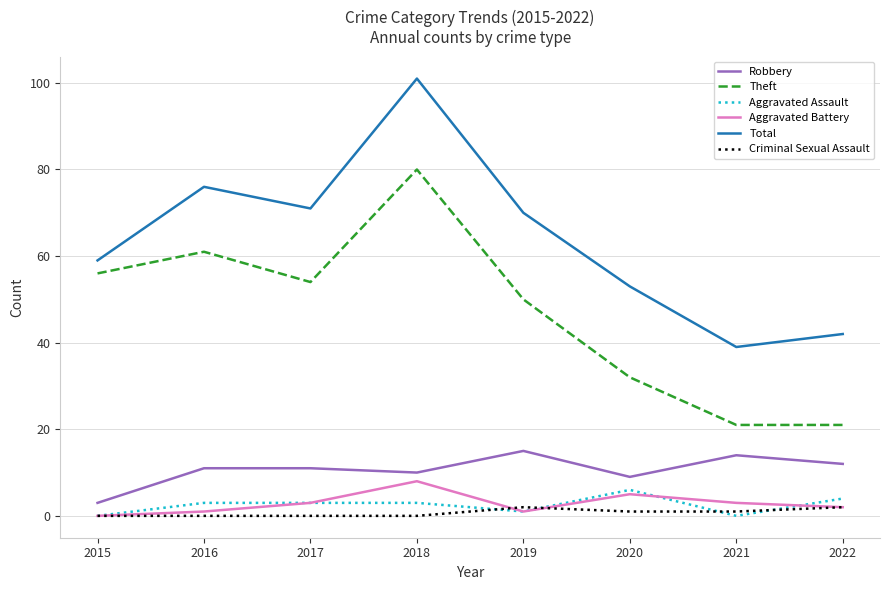

True or false: Total has a value of 117 at 2019.

False